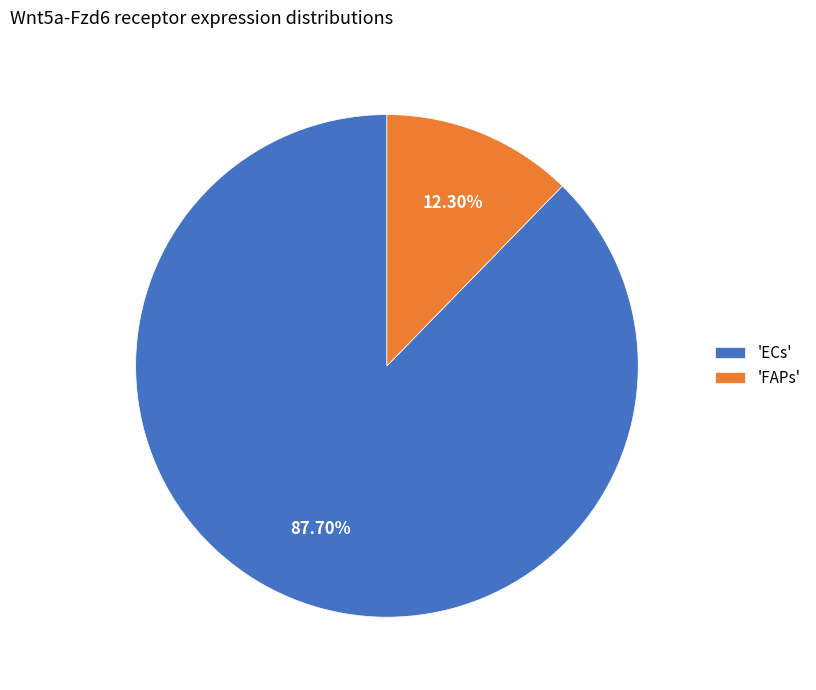

Between 'FAPs' and 'ECs', which is larger?

'ECs'